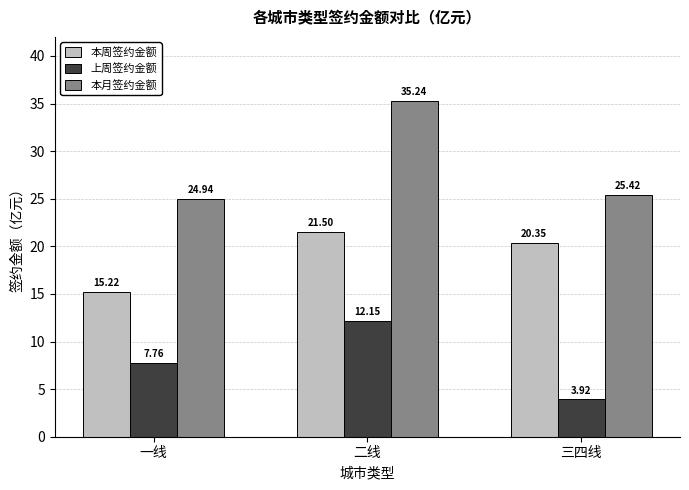

What is the sum of all 本月签约金额 values?

85.6